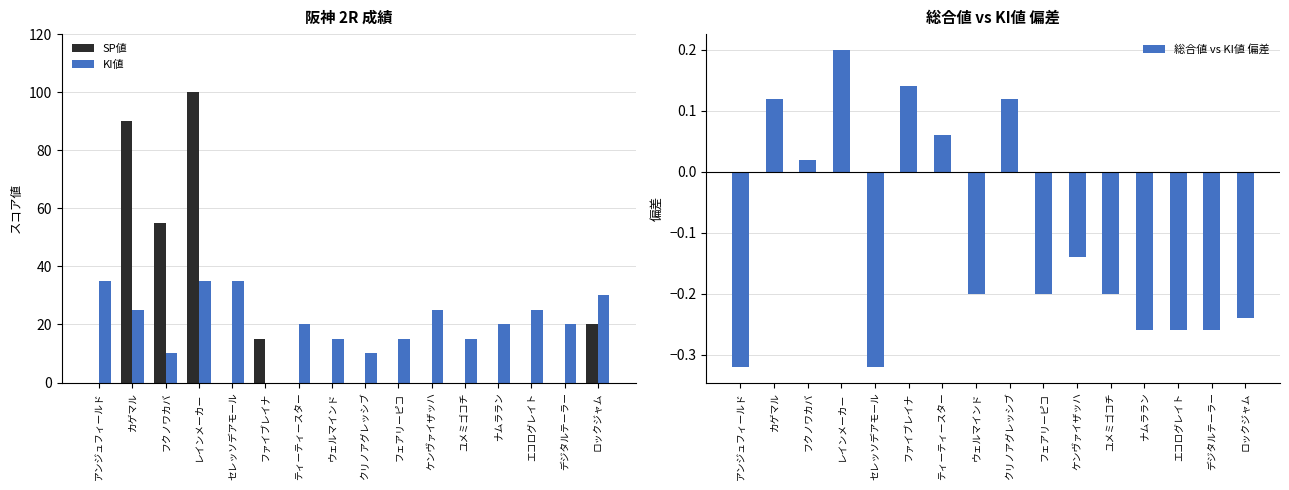

At how many categories does at least one series exceed 22?

8